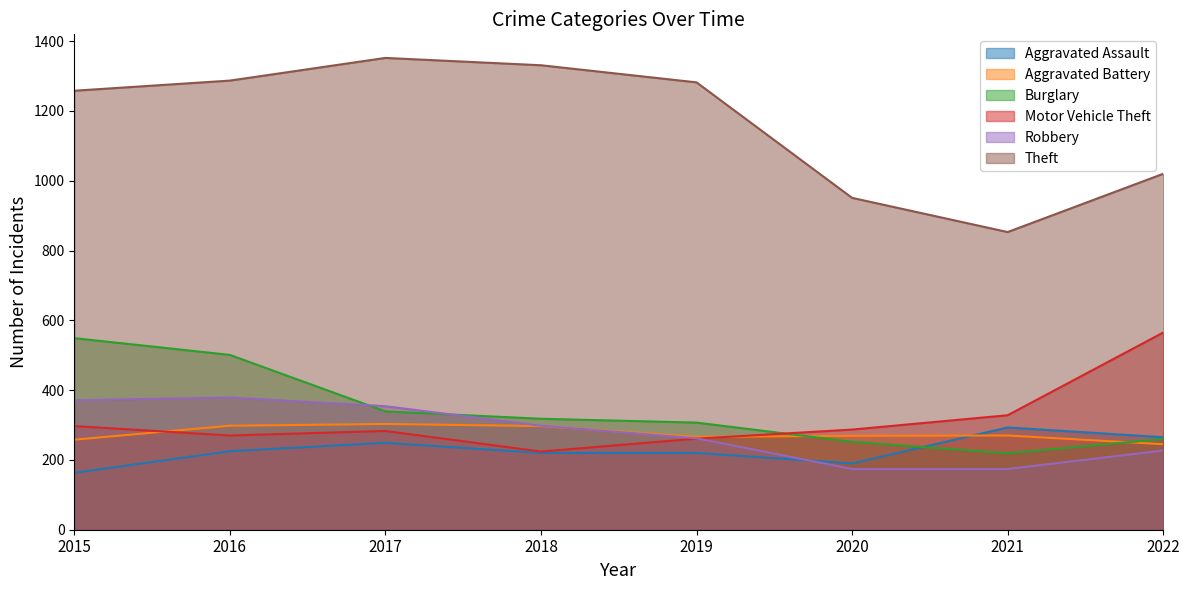

How many interior local peaks does the Robbery series have?

1